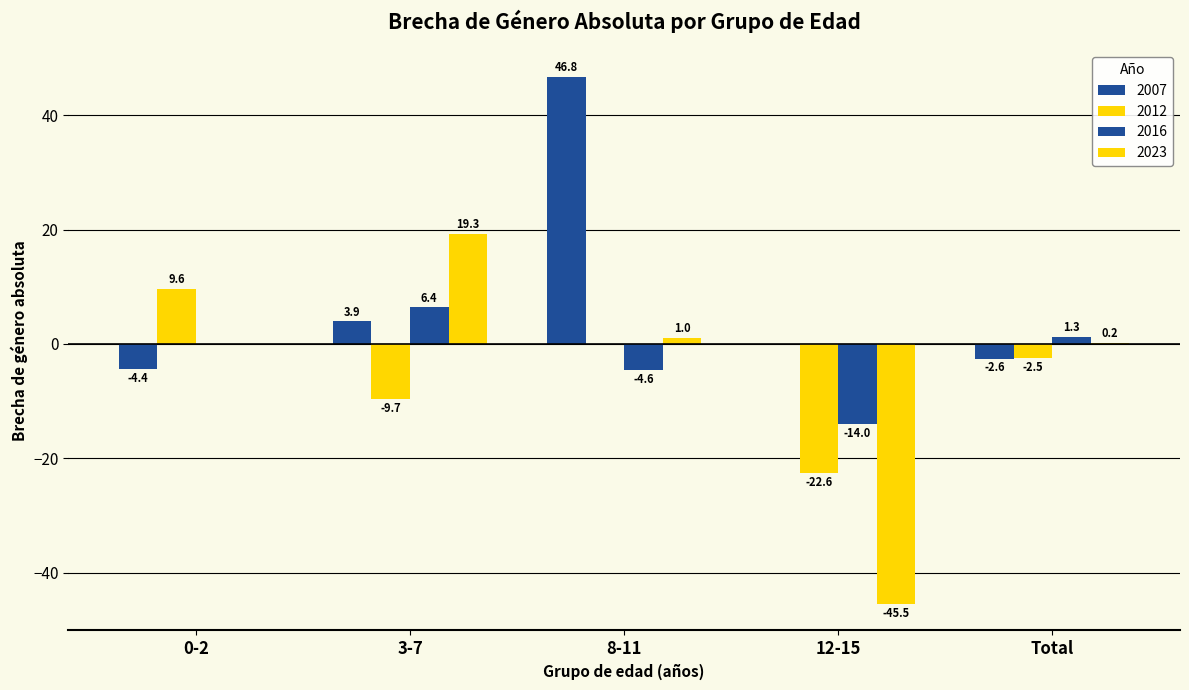

Is it true that 2012 equals -2.2 at 3-7?

False